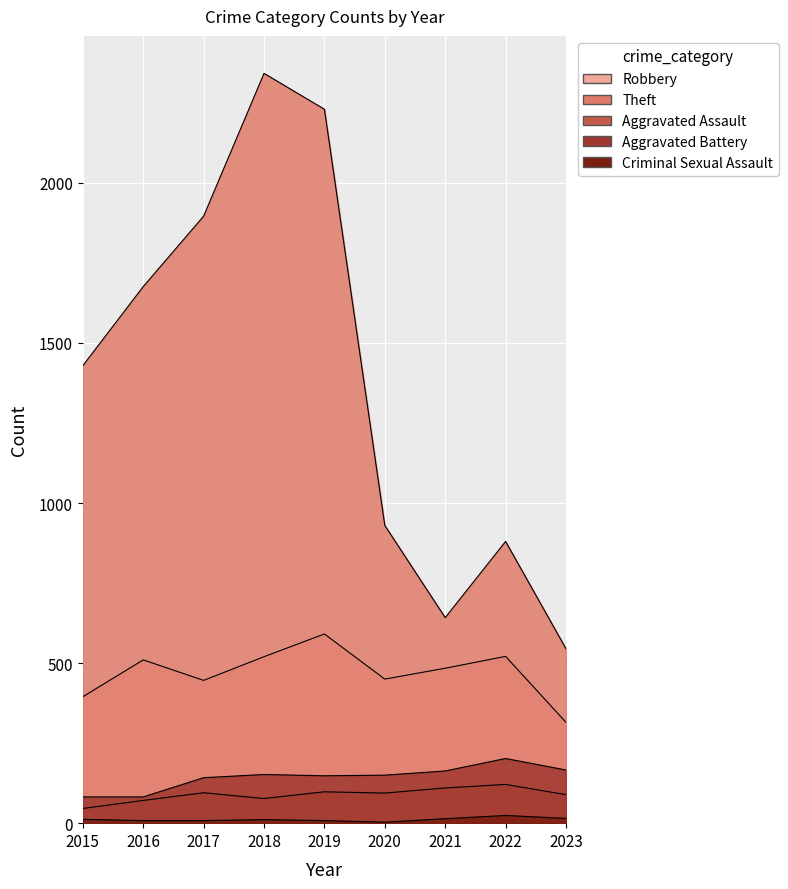

What is the maximum value for Aggravated Battery?

202